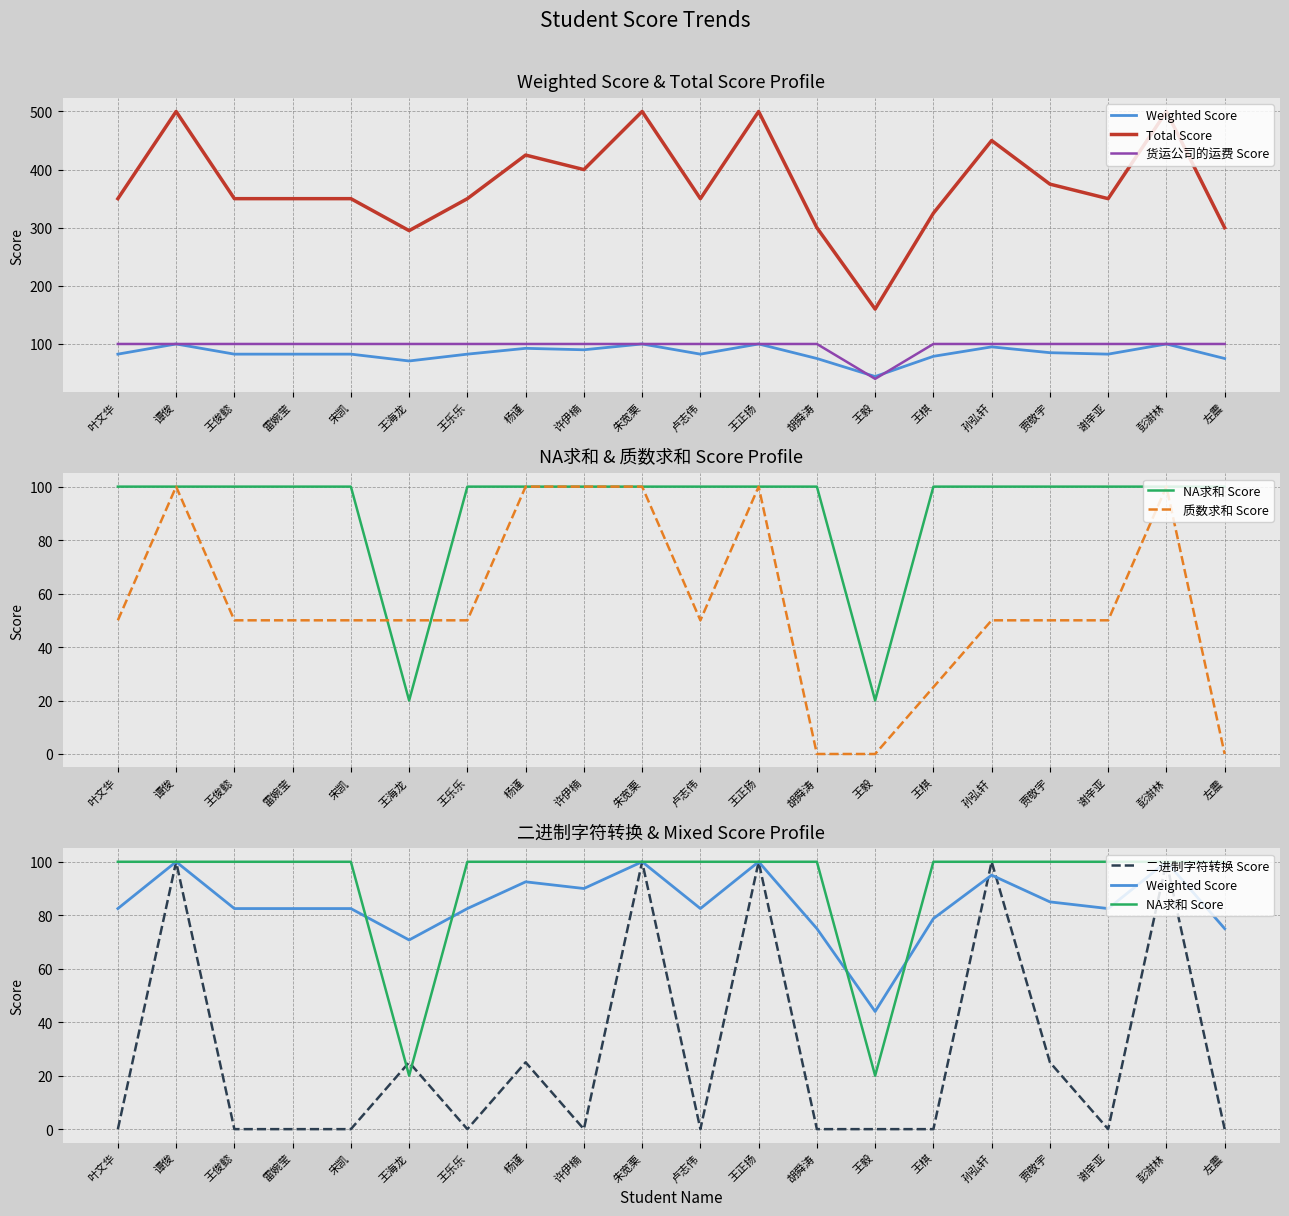

Count the number of data series in this chart.

6